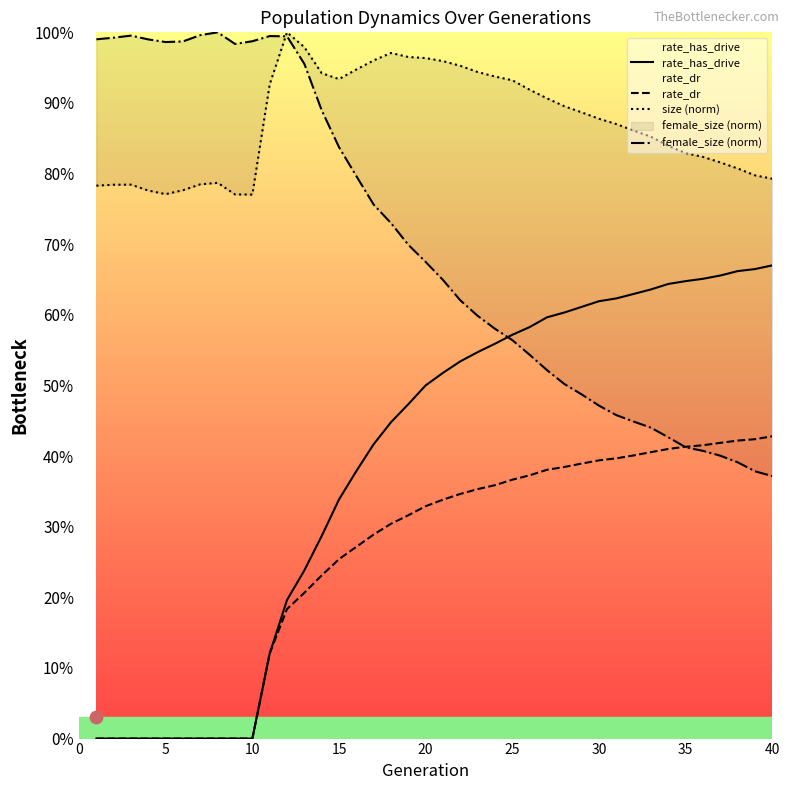

Is the value of rate_has_drive at 14 greater than the value of size (norm) at 40?

No